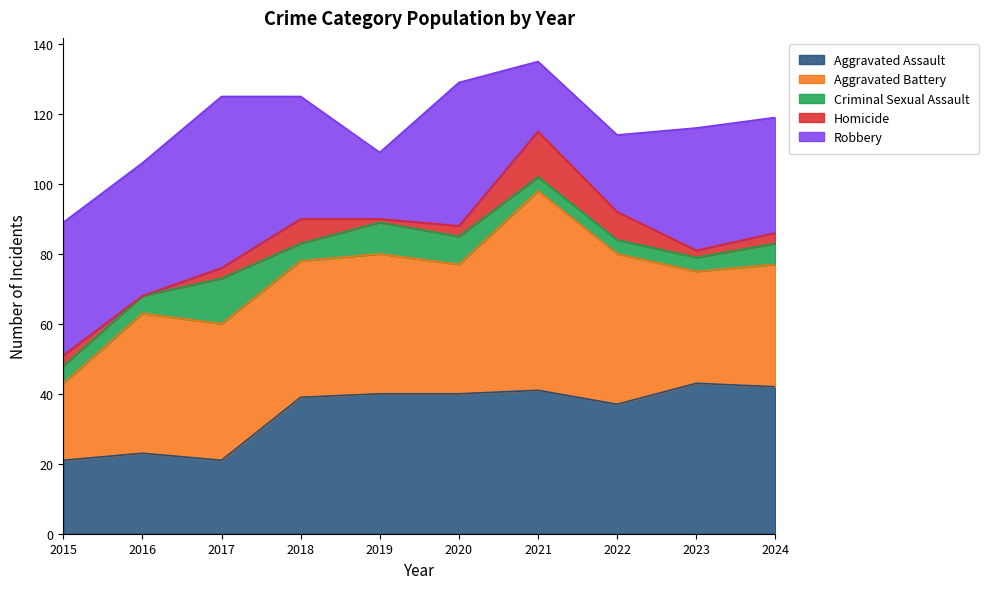

The value of Robbery at 2023 is 35. True or false?

True